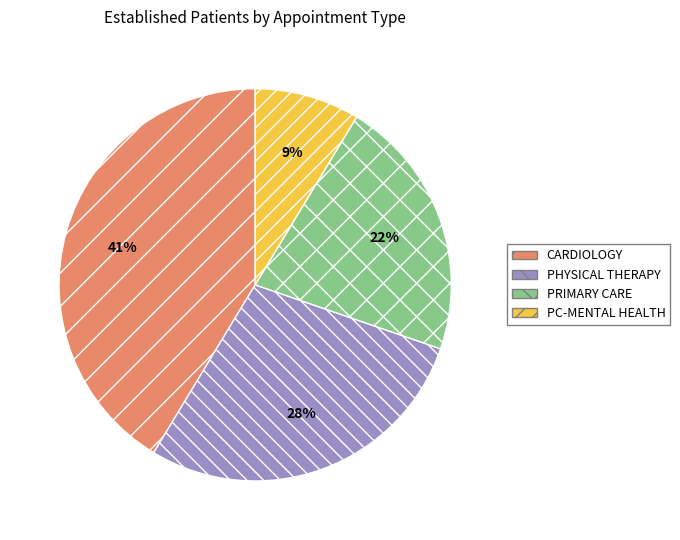

To the nearest percent, what is the average slice percentage?

25%